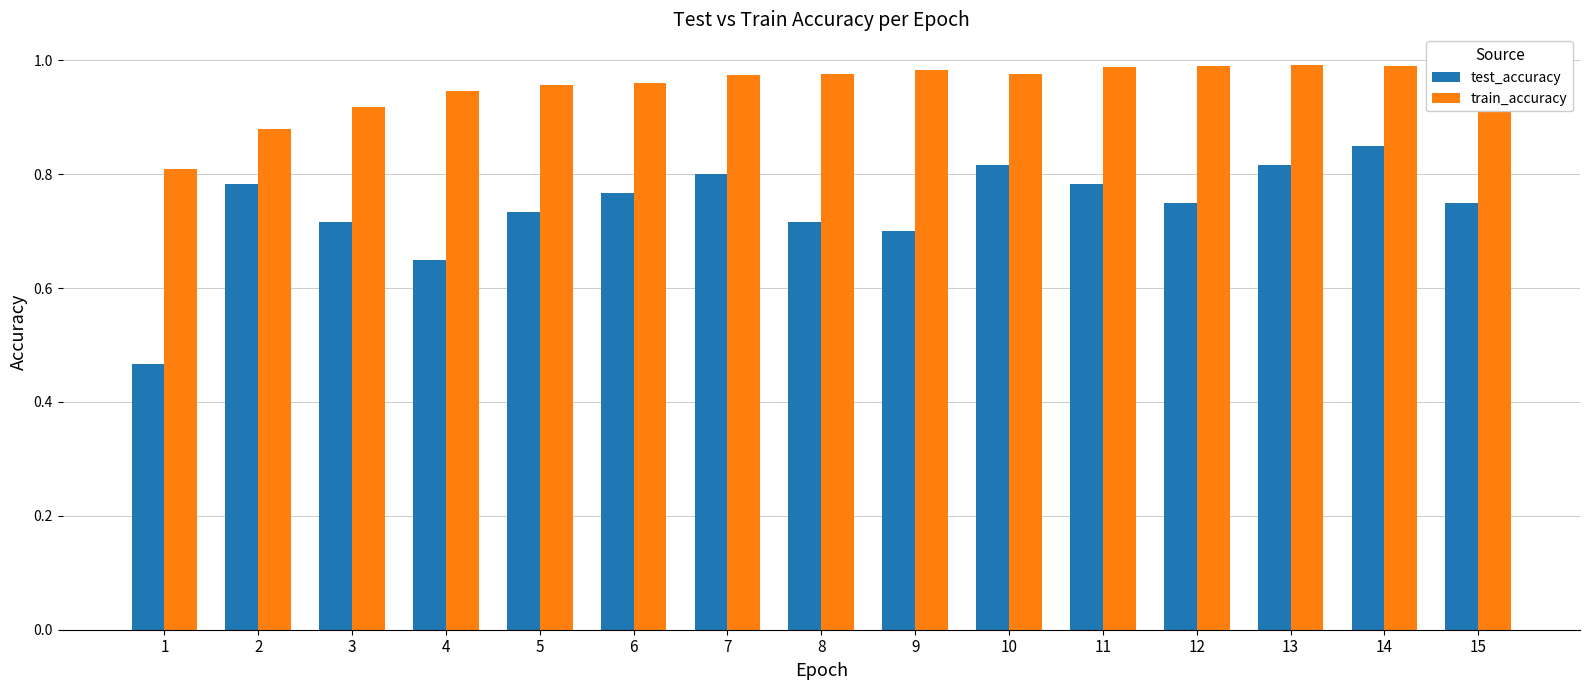

At which category does the chart reach its minimum across all series?

1